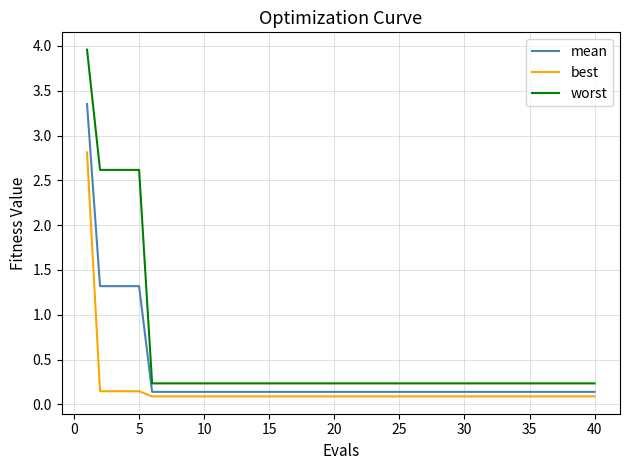

Which series has the largest total across all categories?

worst